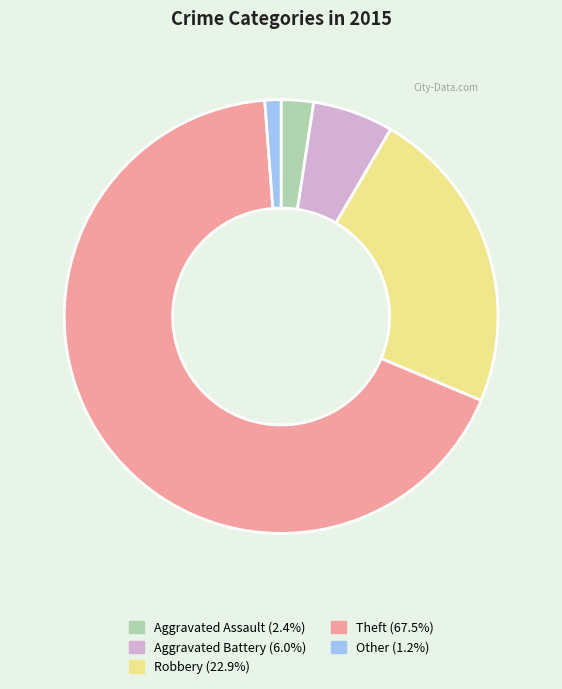

Approximately how many times larger is the value at Aggravated Assault (2.4%) compared to Other (1.2%)?

2.0